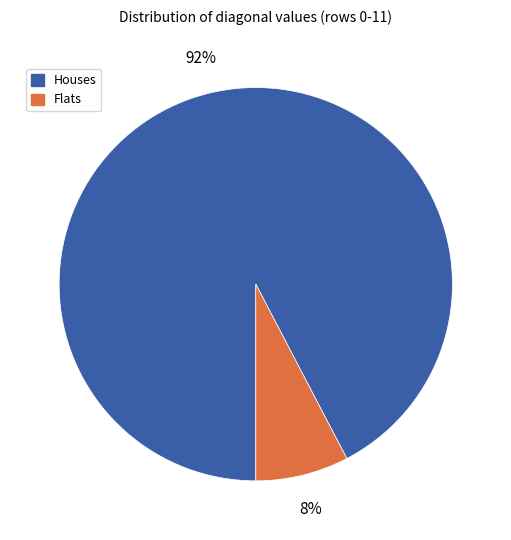

Do Houses and Flats together represent more than half of the pie?

Yes